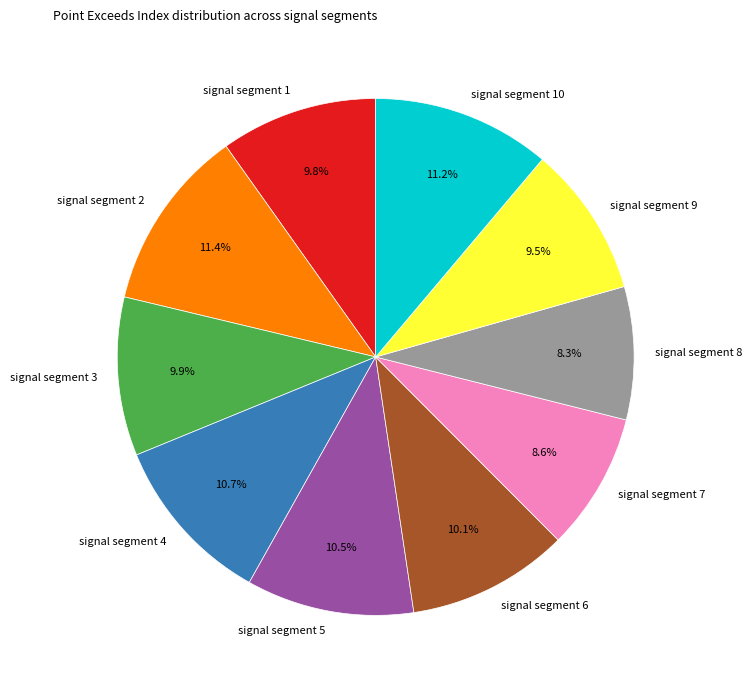

To the nearest percent, what is the combined percentage of signal segment 2 and signal segment 10?

23%